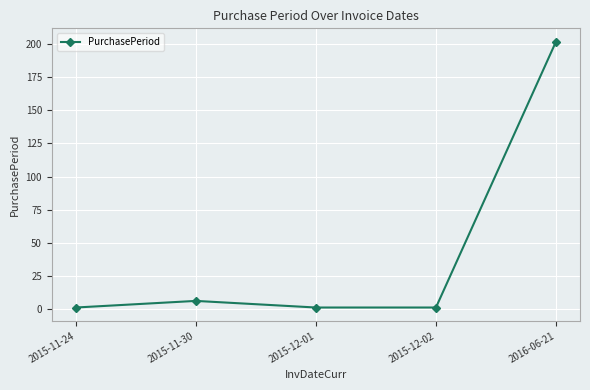

At which category does the data reach its first local peak?

2015-11-30